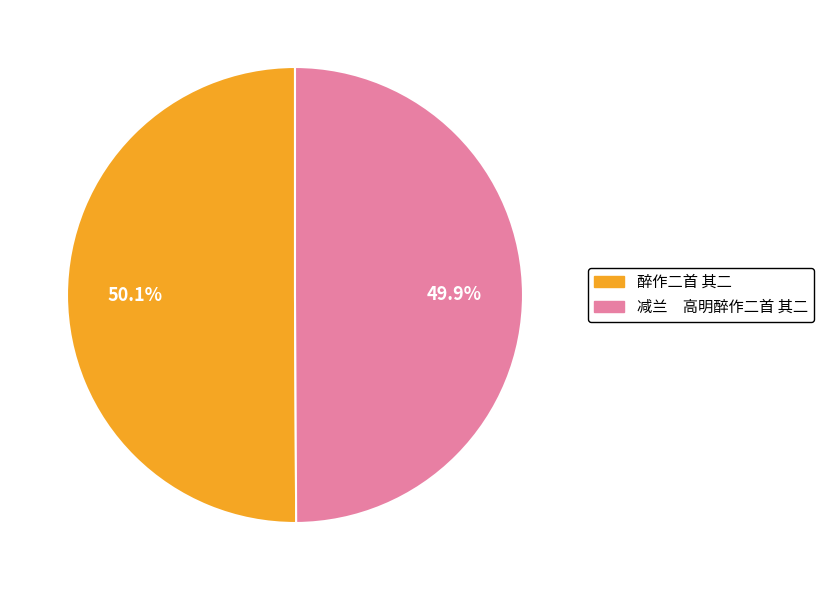

Is there a majority slice in this chart?

Yes